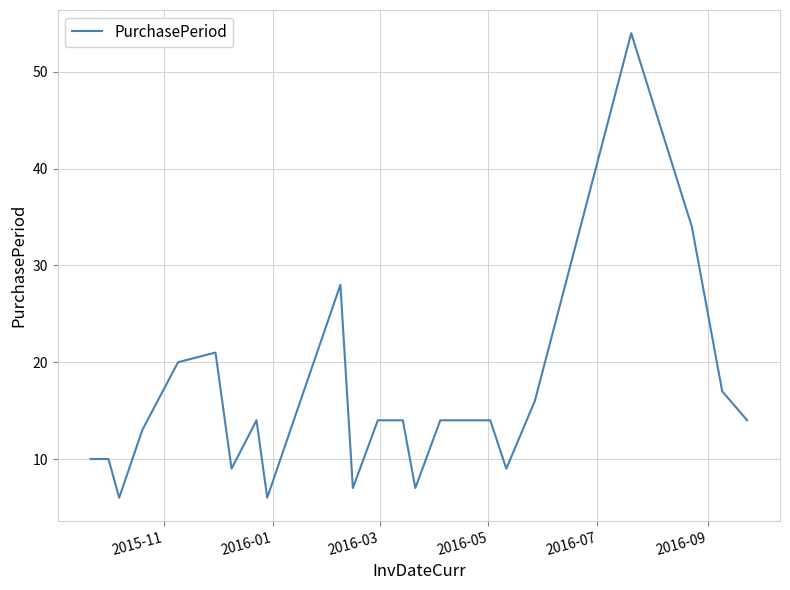

What is the difference between the maximum and minimum values?

48